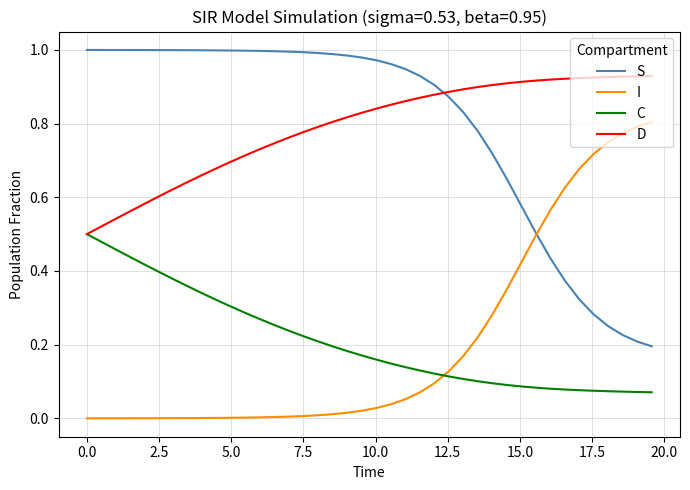

True or false: C and S intersect in this chart.

False